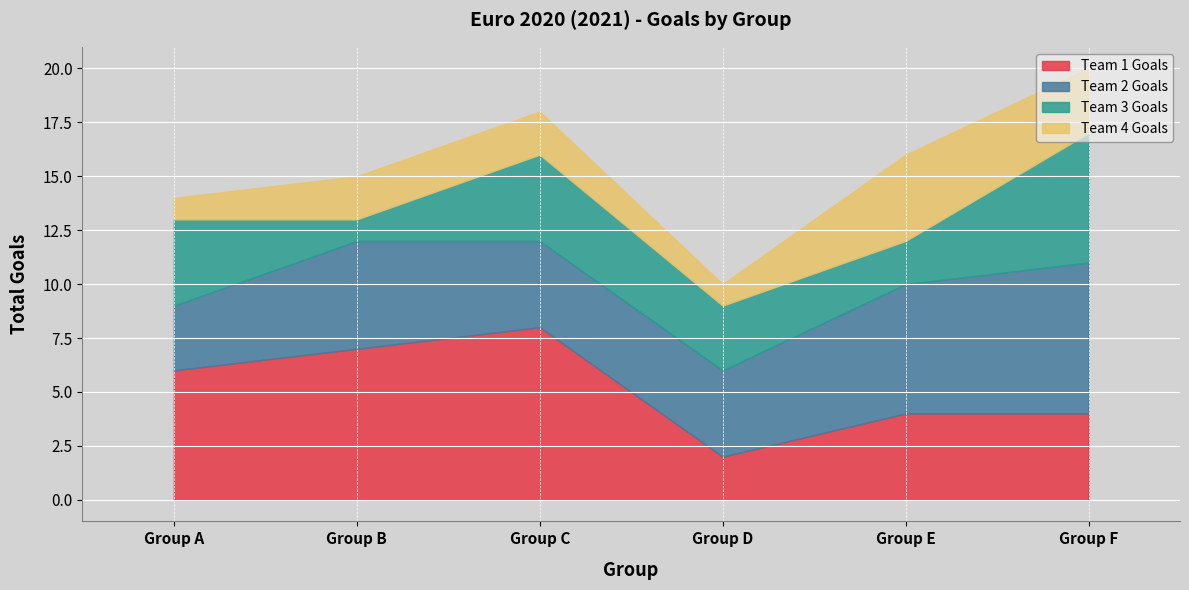

Which has a higher value, Group C or Group A?

Group C